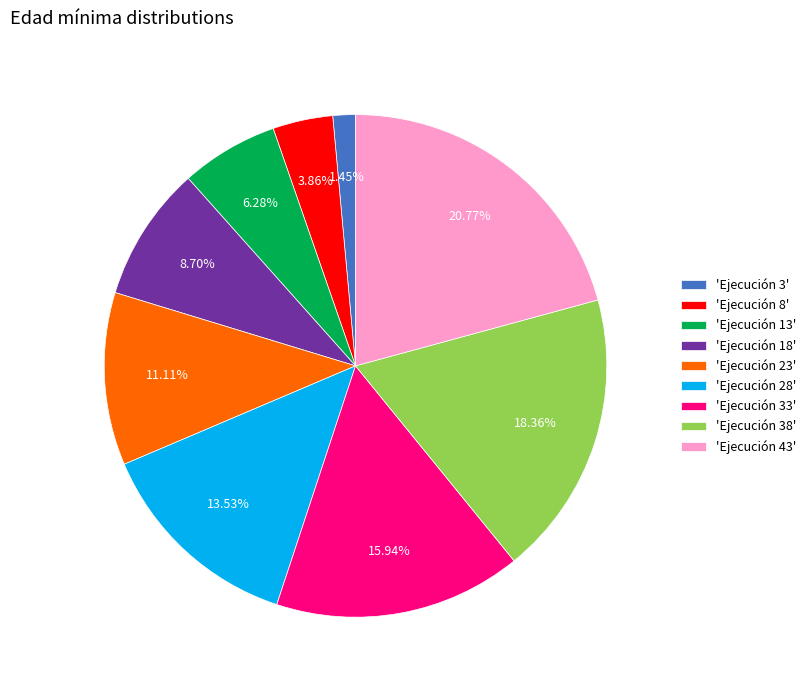

Rank the categories by value from lowest to highest.

'Ejecución 3', 'Ejecución 8', 'Ejecución 13', 'Ejecución 18', 'Ejecución 23', 'Ejecución 28', 'Ejecución 33', 'Ejecución 38', 'Ejecución 43'